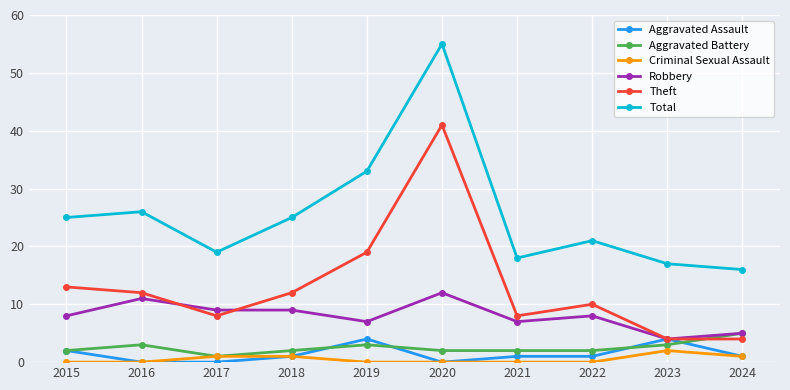

What is the sum of the Aggravated Battery values at 2018 and 2024?

7